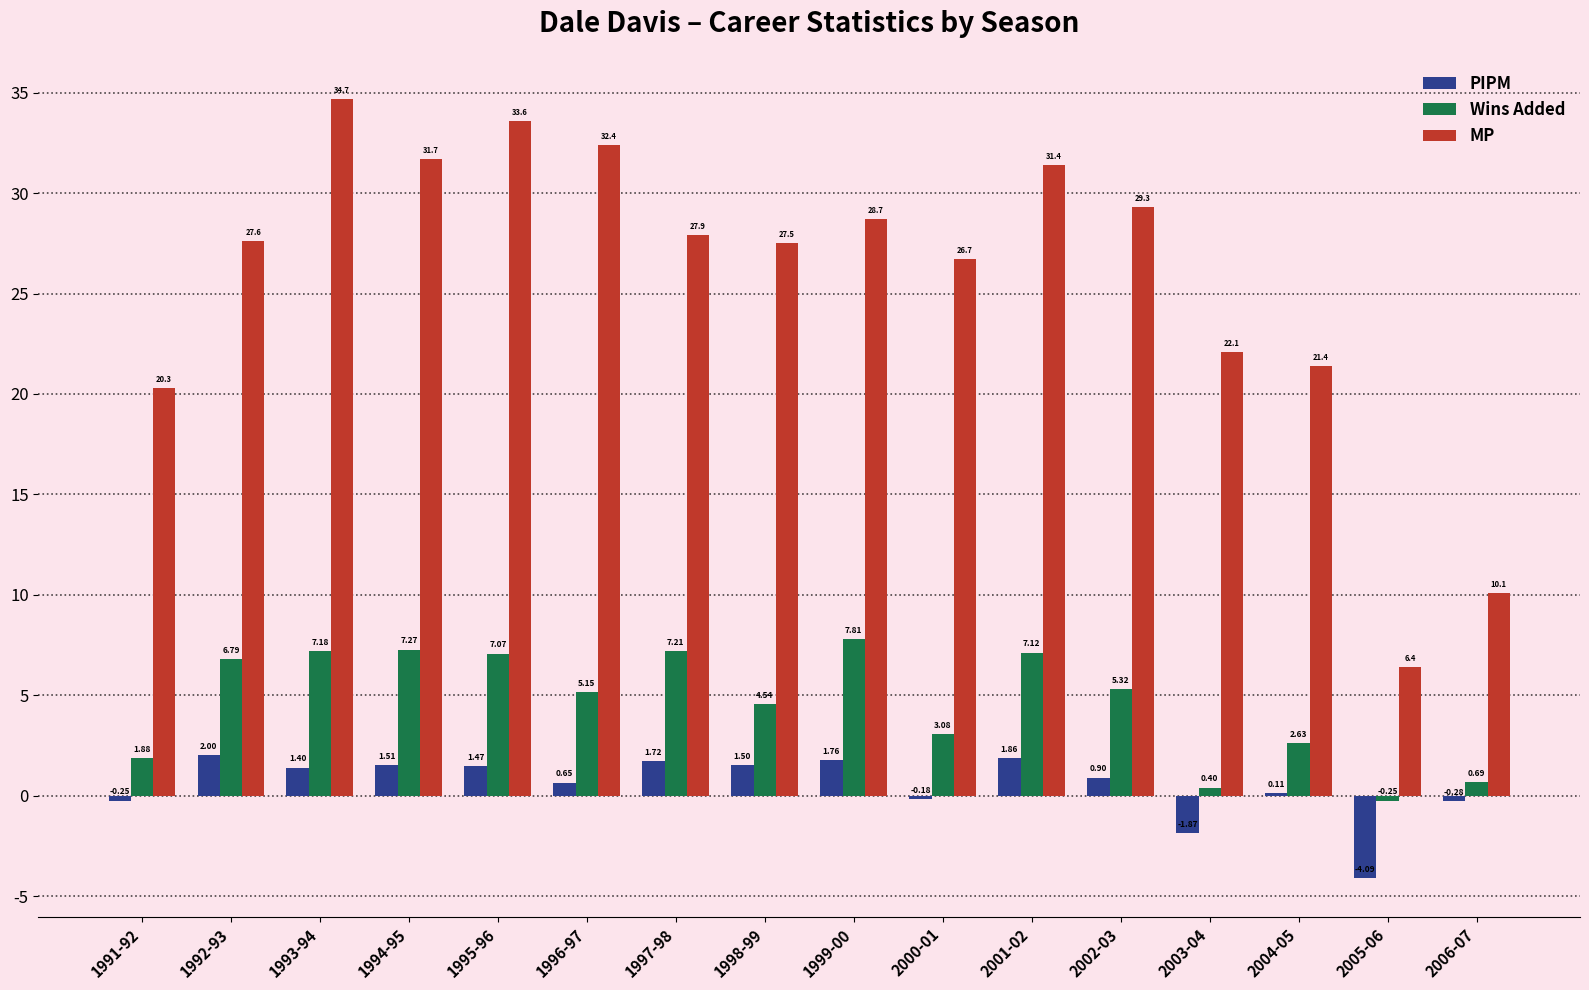

Which series changed the most between 1999-00 and 2001-02?

MP